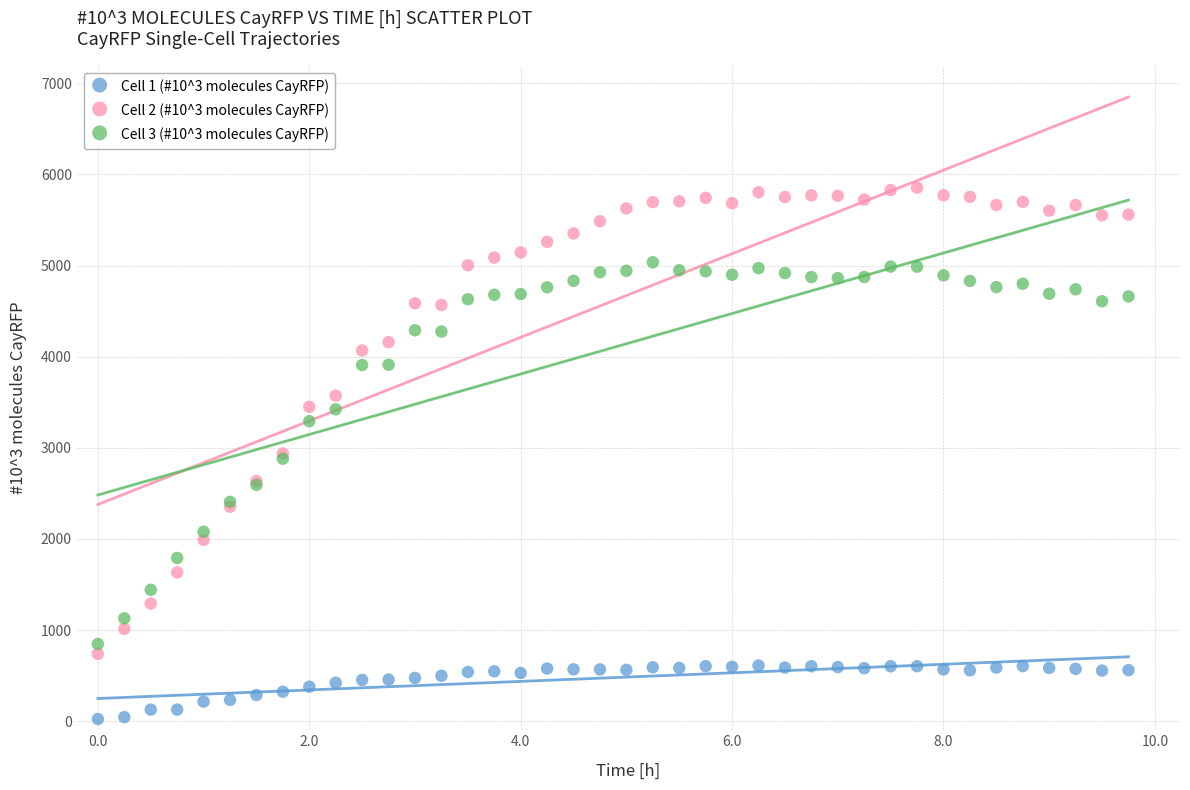

Which series has the widest spread of Y values?

Cell 2 (#10^3 molecules CayRFP)